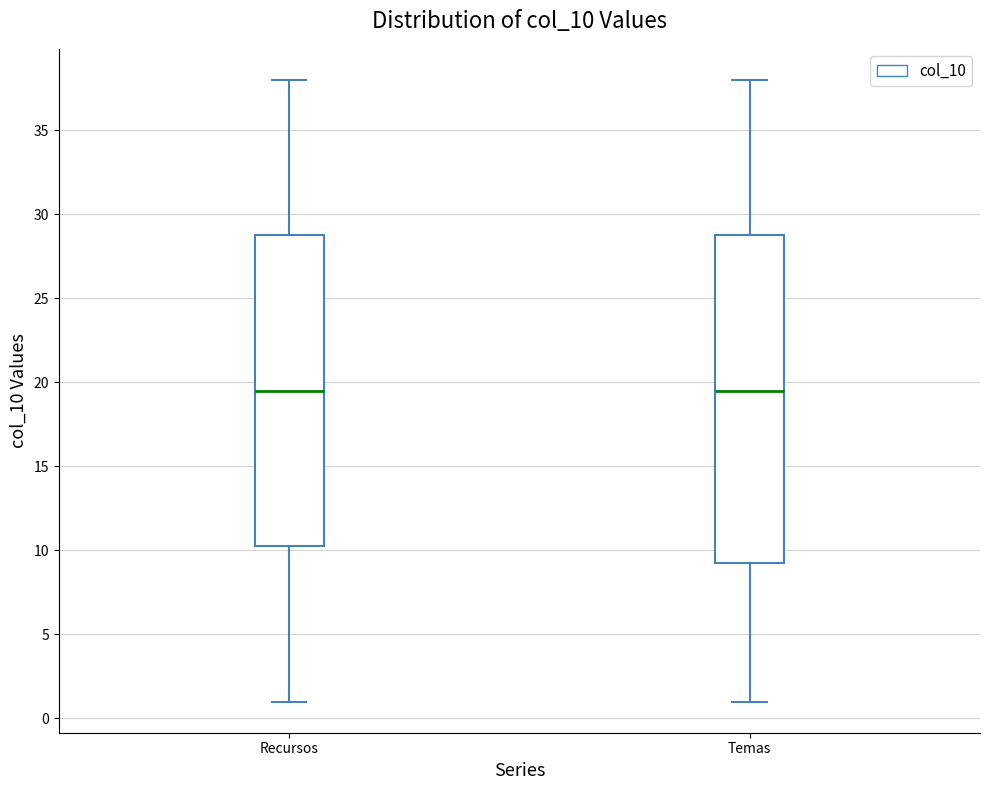

Where does the upper whisker of the box for Recursos end on the y-axis? The values are not printed on the chart, so give them approximately, as read against the axis.

38.0